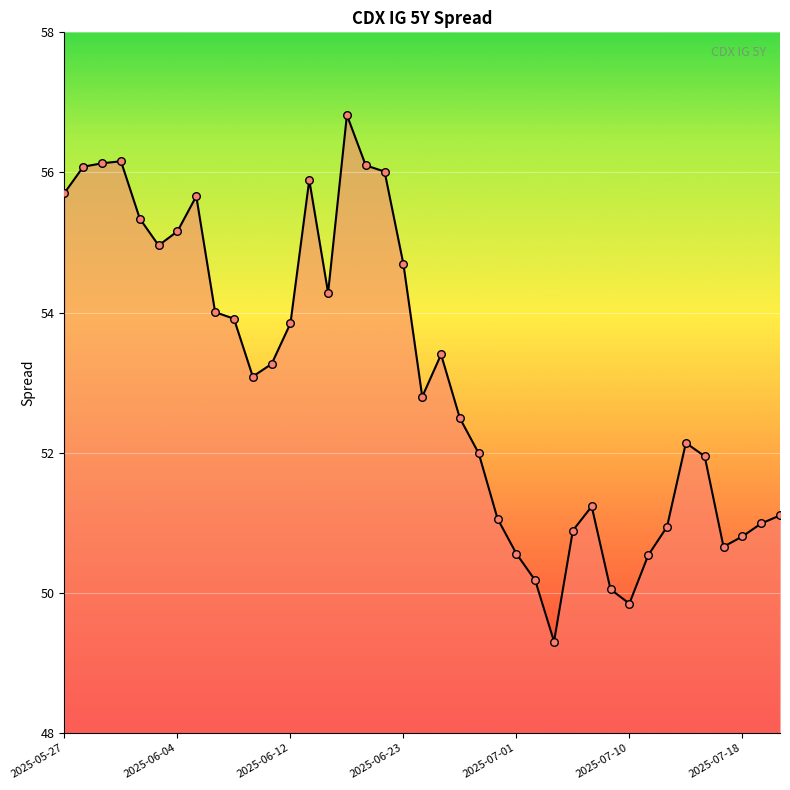

What is the minimum value shown in the chart?

49.3